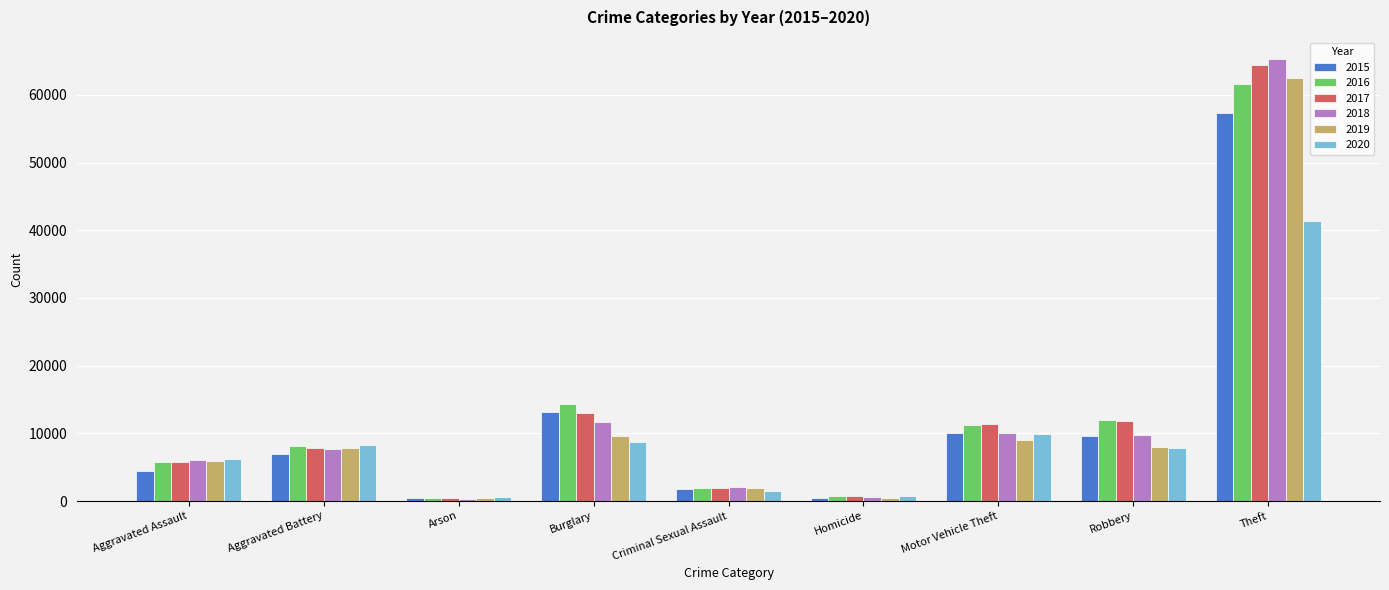

Which category has the highest value in the 2016 series?

Theft